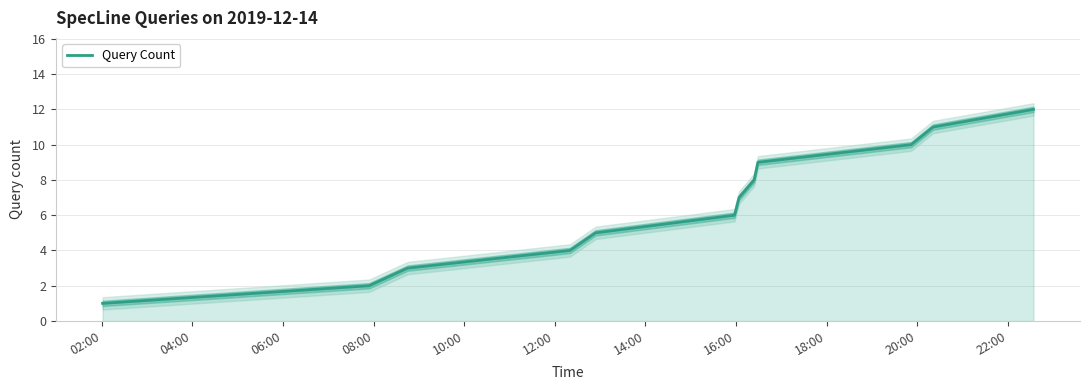

How many lines are shown in the chart?

1